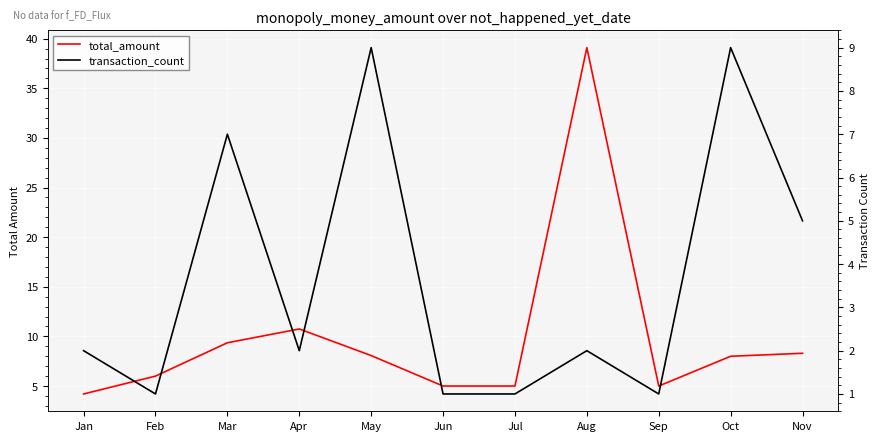

What is the sum of the total_amount values at Jun and Jan?

9.2